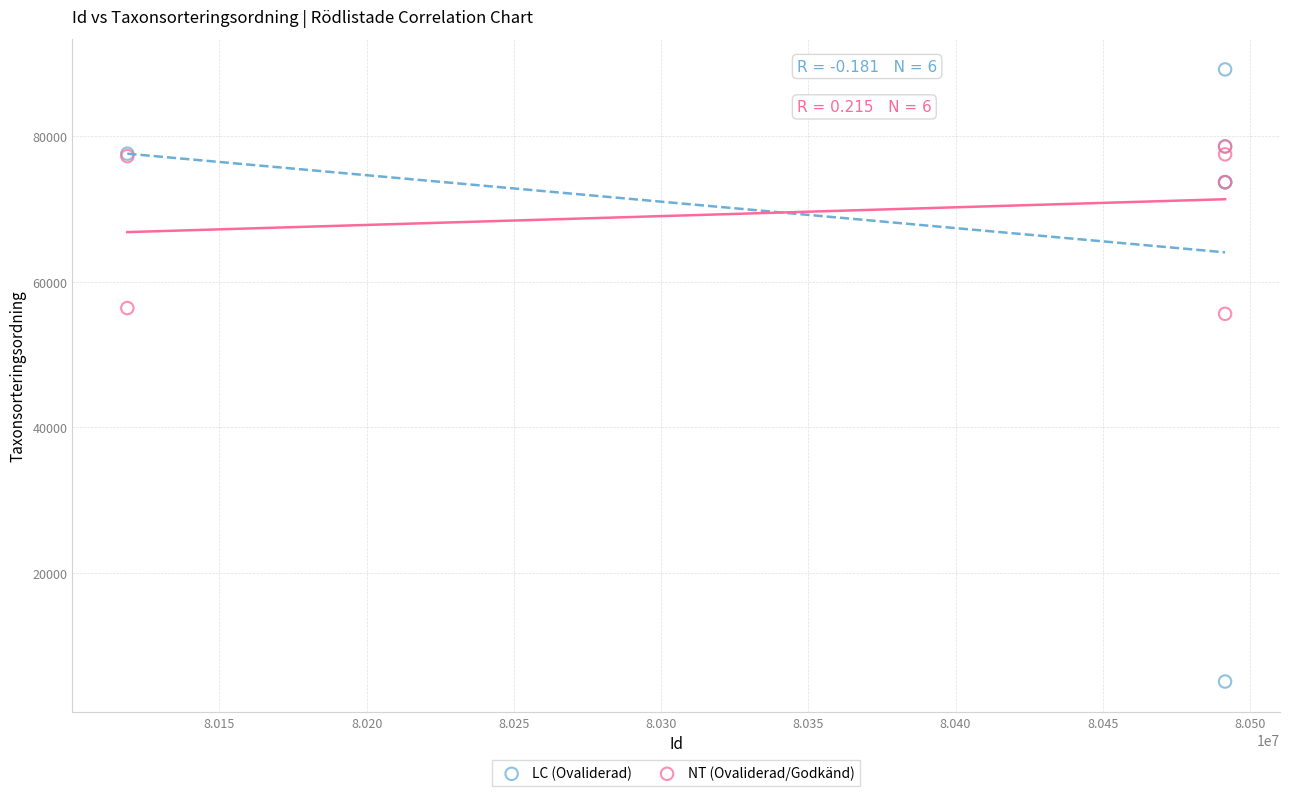

Which series reaches the maximum Y coordinate?

LC (Ovaliderad)